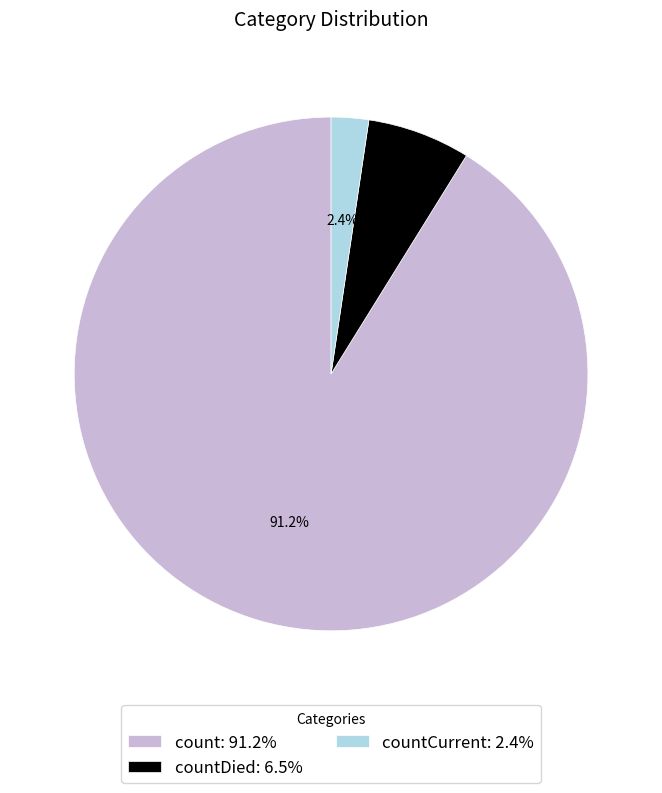

How many segments does this pie chart have?

3